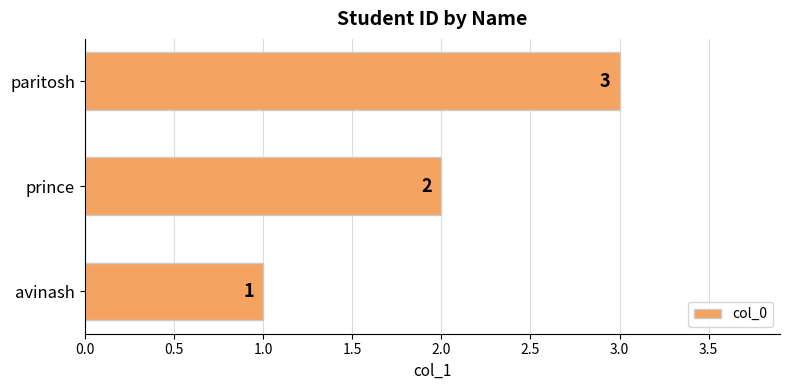

What is the sum of all values?

6